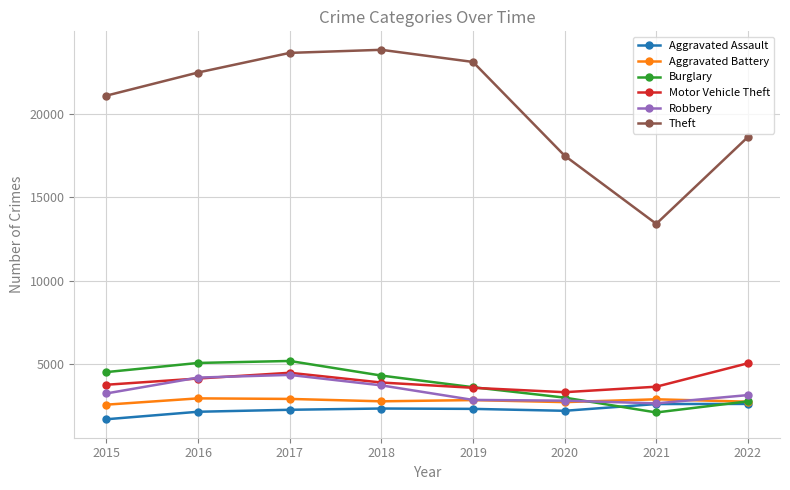

At which category does Burglary reach its first local valley?

2021